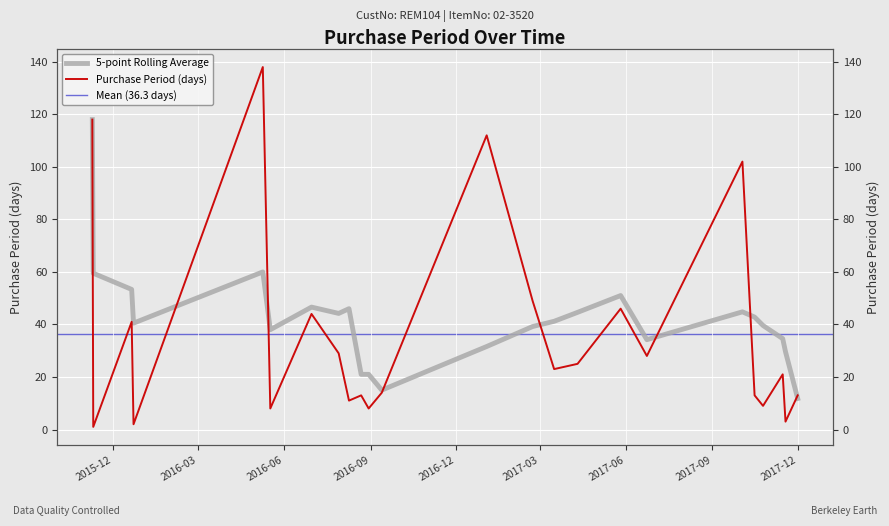

What is the ratio of the value at 2016-09-13 to the value at 2016-07-29?

0.5